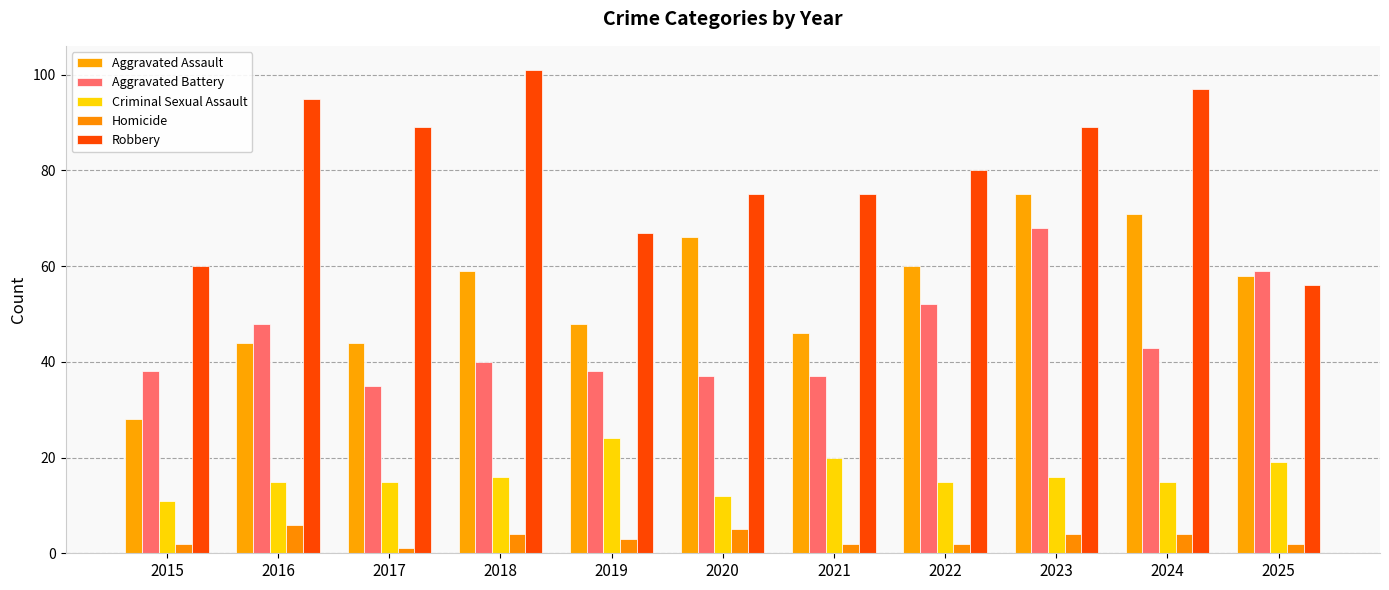

What is the maximum value shown in the chart?

101